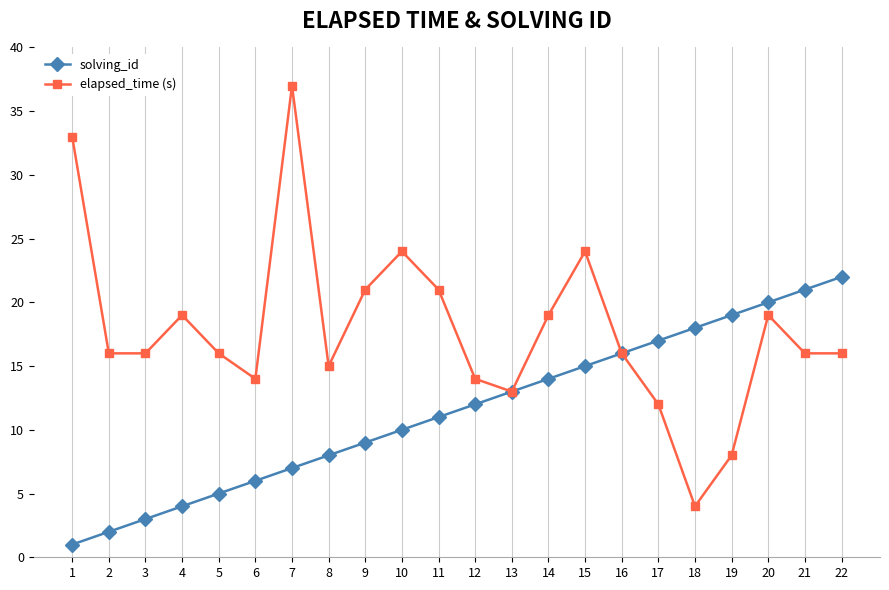

What are all the series names shown in the legend?

solving_id, elapsed_time (s)